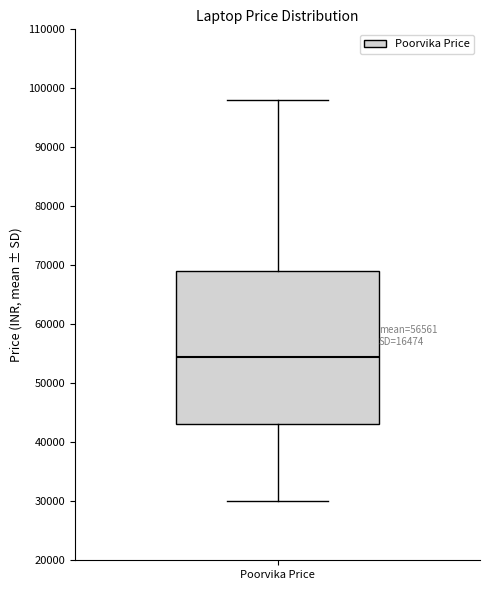

Read this box plot against the y-axis: the position of the median line, the range covered by the box, and the ends of both whiskers. The values are not printed on the chart, so give them approximately, as read against the axis.

median 54000, box 43000 to 69000, whiskers 30000 to 98000